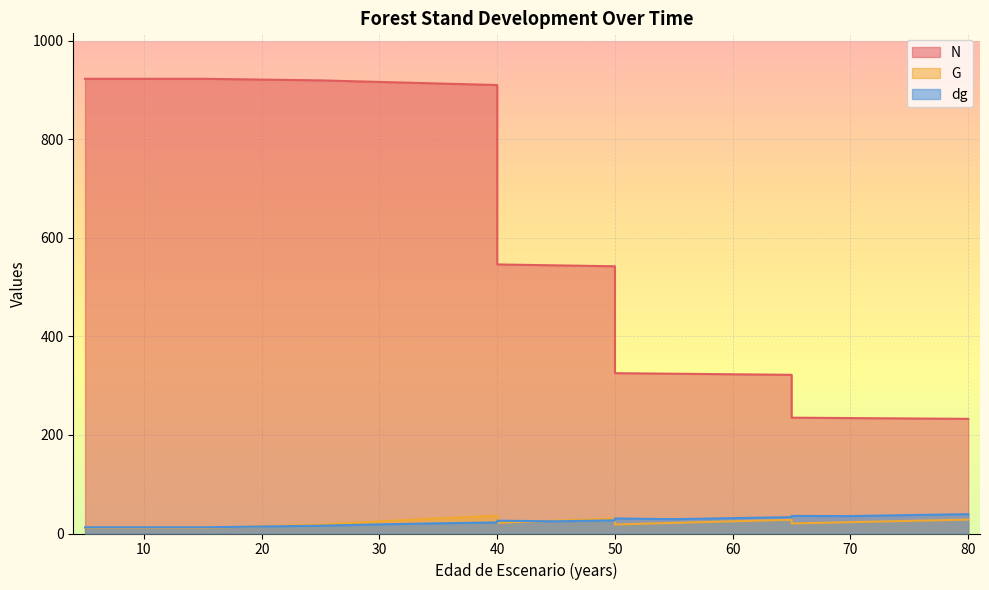

List the series in order of their peak value, lowest first.

G, dg, N